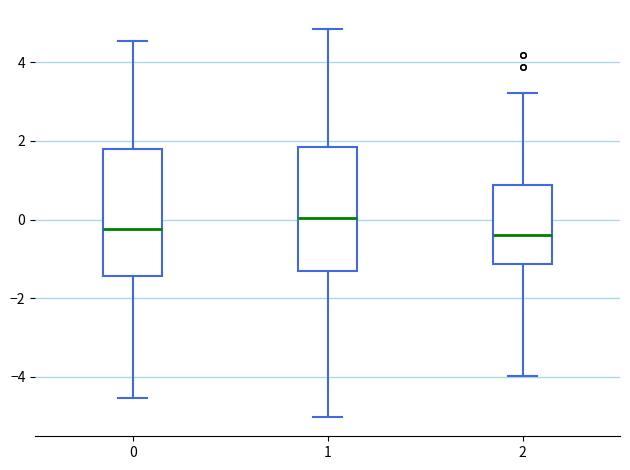

Where does the lower whisker of the box at x = 2 end on the y-axis? The values are not printed on the chart, so give them approximately, as read against the axis.

-4.0